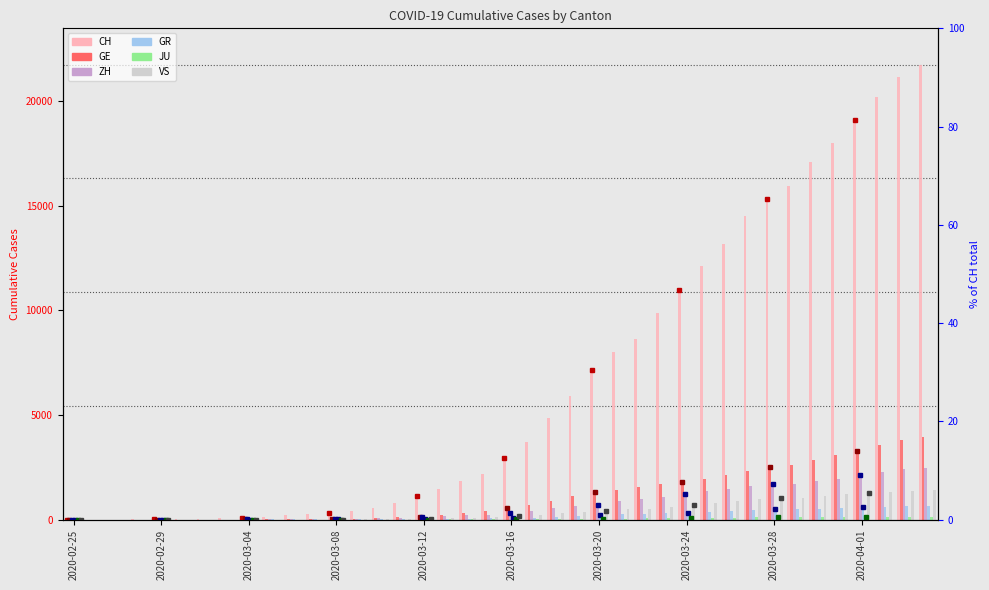

What is the total value across all series at 2020-02-29?

7